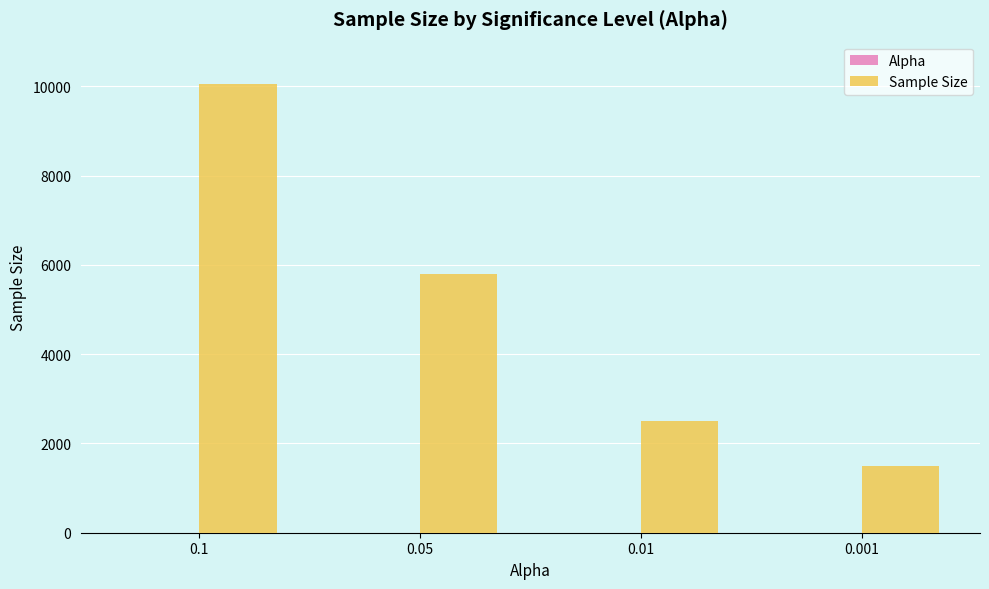

At which label does Sample Size first exceed 5793?

0.1